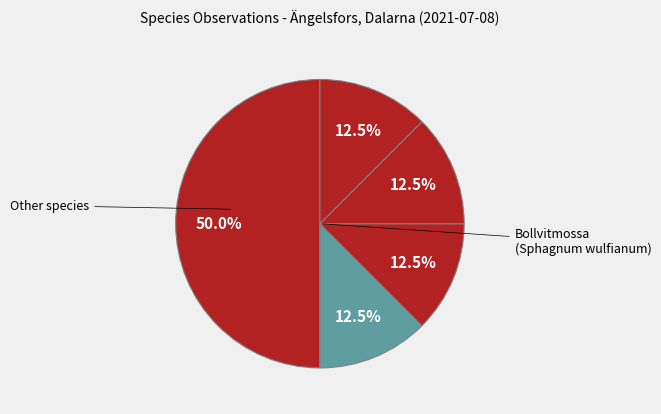

How many slices are in this pie chart?

5